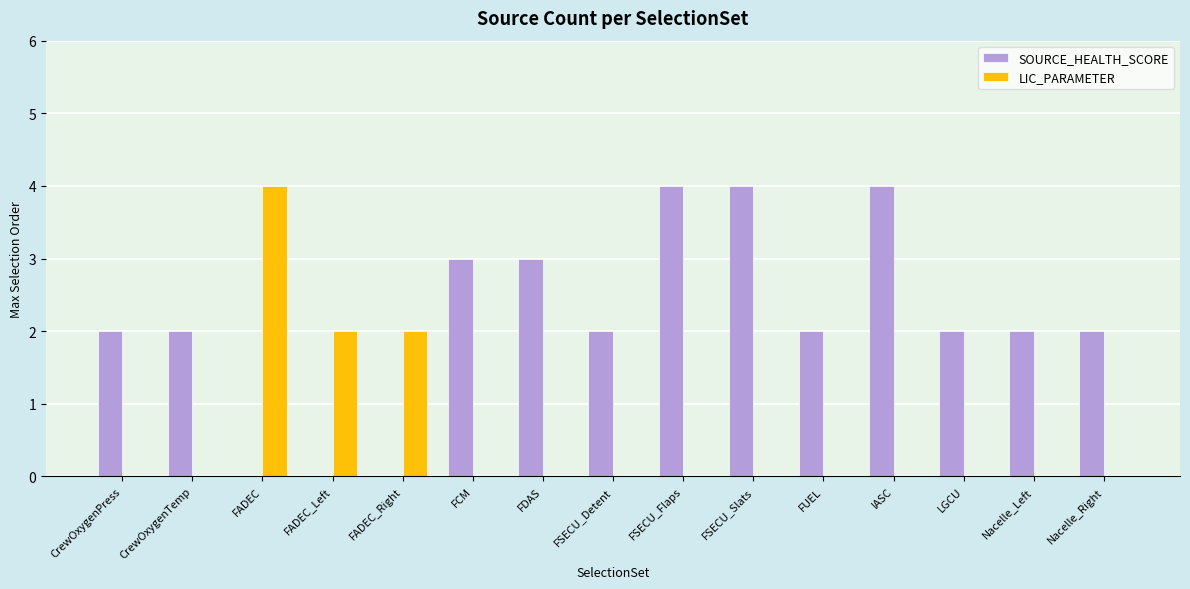

True or false: LIC_PARAMETER has a value of 0 at Nacelle_Left.

True